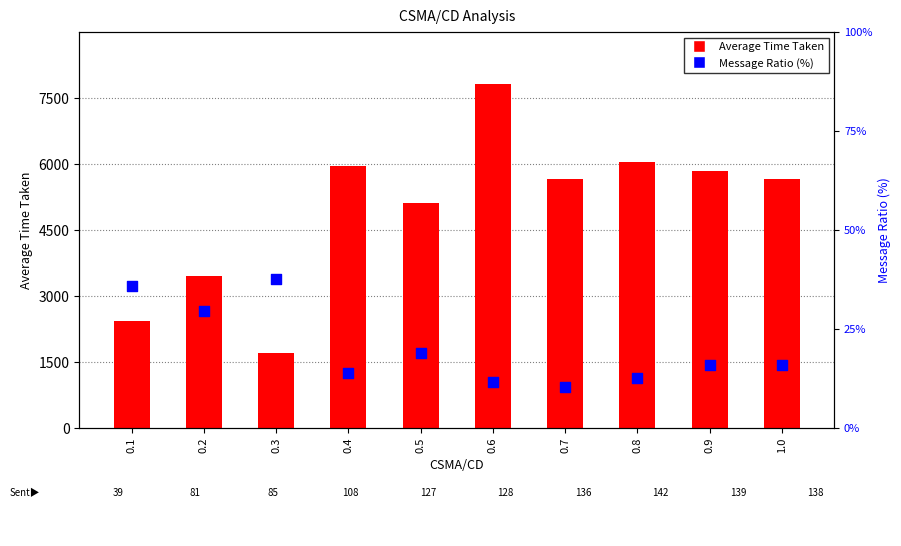

What is the total value across all series at 0.3?

1750.1